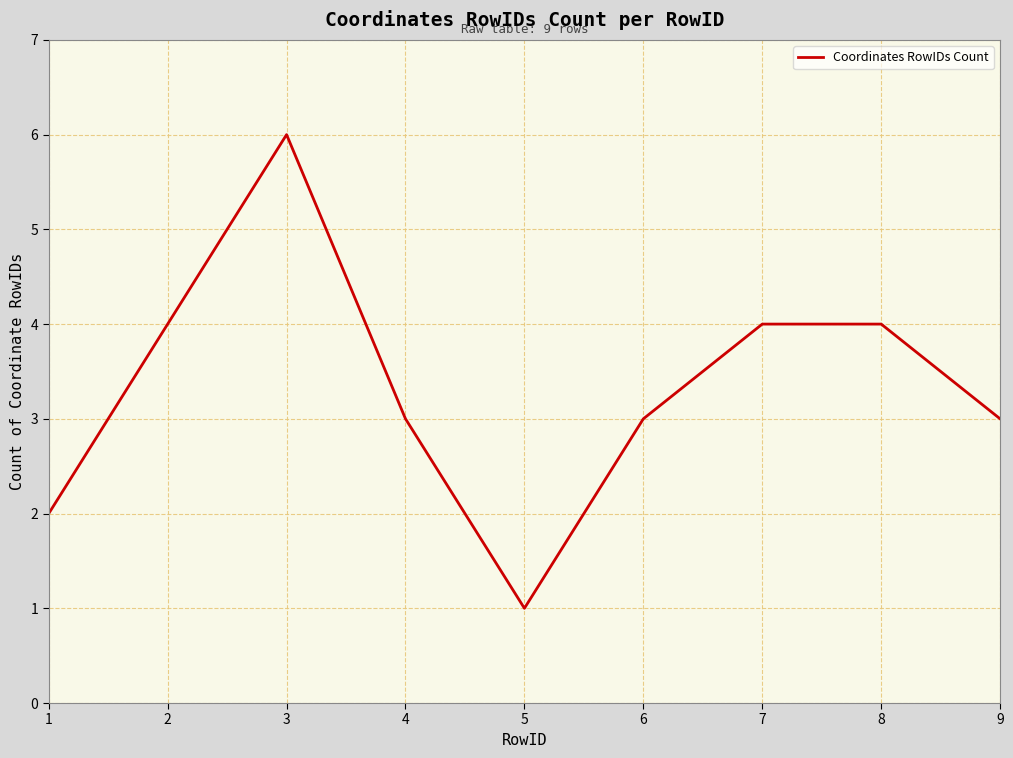

The chart shows a value of 6 at 2. True or false?

False